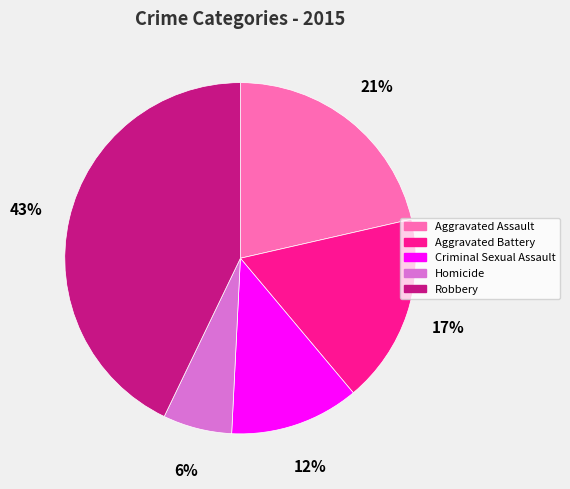

How many segments does this pie chart have?

5